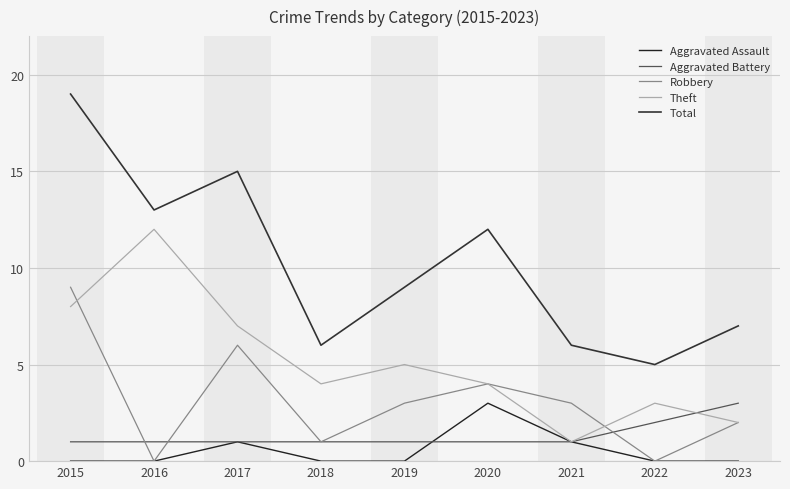

Reading left to right, transcribe all the data shown in this chart.

Aggravated Assault: 2015=0	2016=0	2017=1	2018=0	2019=0	2020=3	2021=1	2022=0	2023=0
Aggravated Battery: 2015=1	2016=1	2017=1	2018=1	2019=1	2020=1	2021=1	2022=2	2023=3
Robbery: 2015=9	2016=0	2017=6	2018=1	2019=3	2020=4	2021=3	2022=0	2023=2
Theft: 2015=8	2016=12	2017=7	2018=4	2019=5	2020=4	2021=1	2022=3	2023=2
Total: 2015=19	2016=13	2017=15	2018=6	2019=9	2020=12	2021=6	2022=5	2023=7